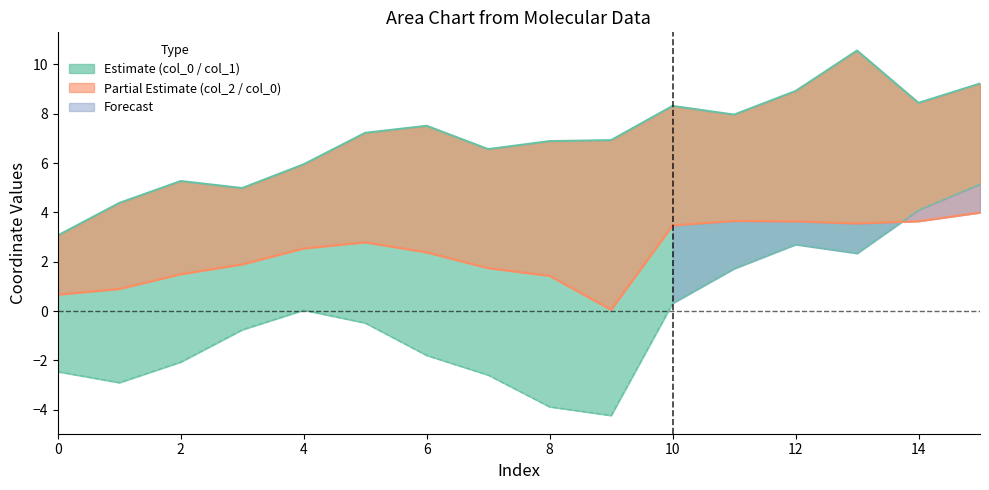

What is the sum of all col_2 values?

37.8